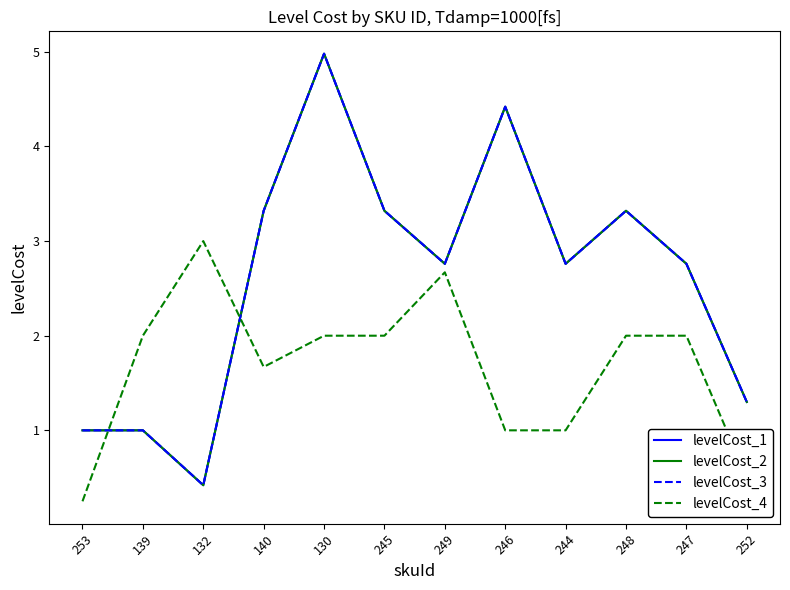

Is this an area chart (filled region under the line)?

No